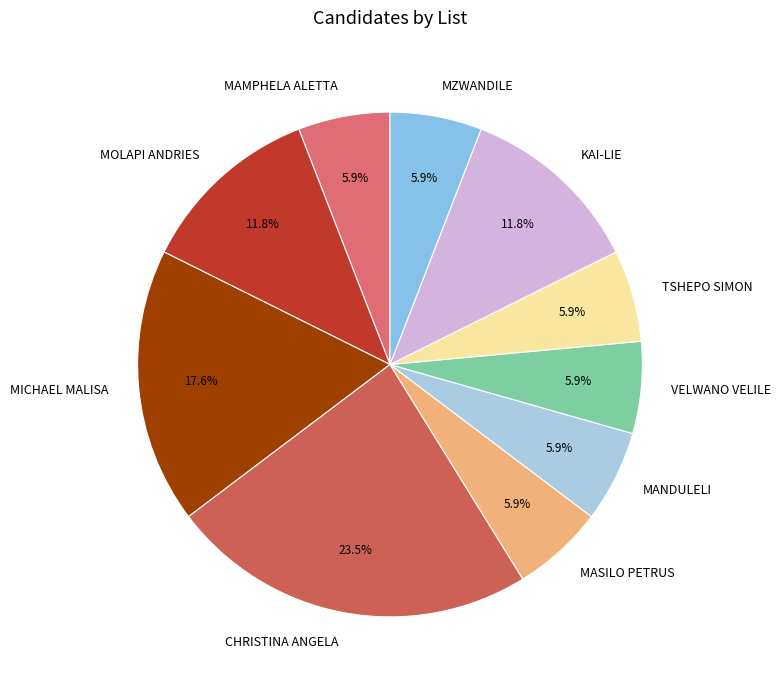

Does MAMPHELA ALETTA account for over 50% of the chart?

No